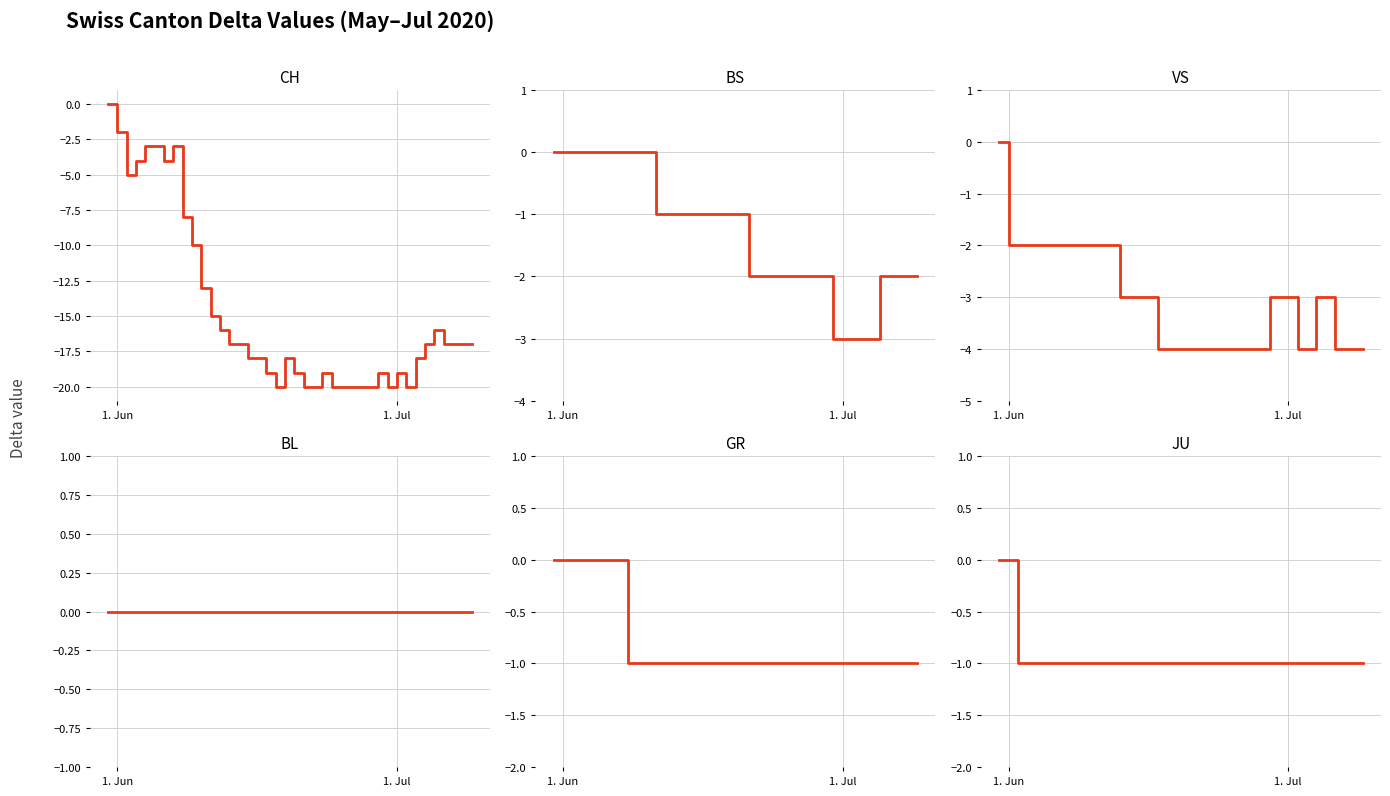

True or false: BL and CH intersect in this chart.

False